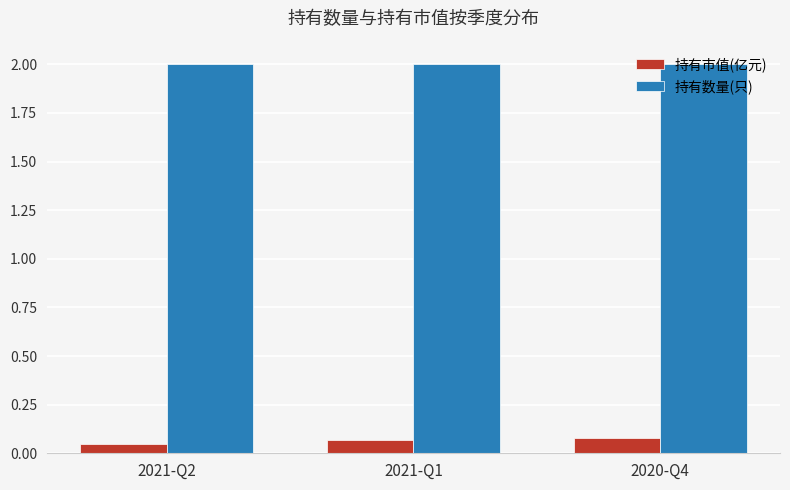

True or false: 持有市值(亿元) has a value of 0.0 at 2021-Q1.

False